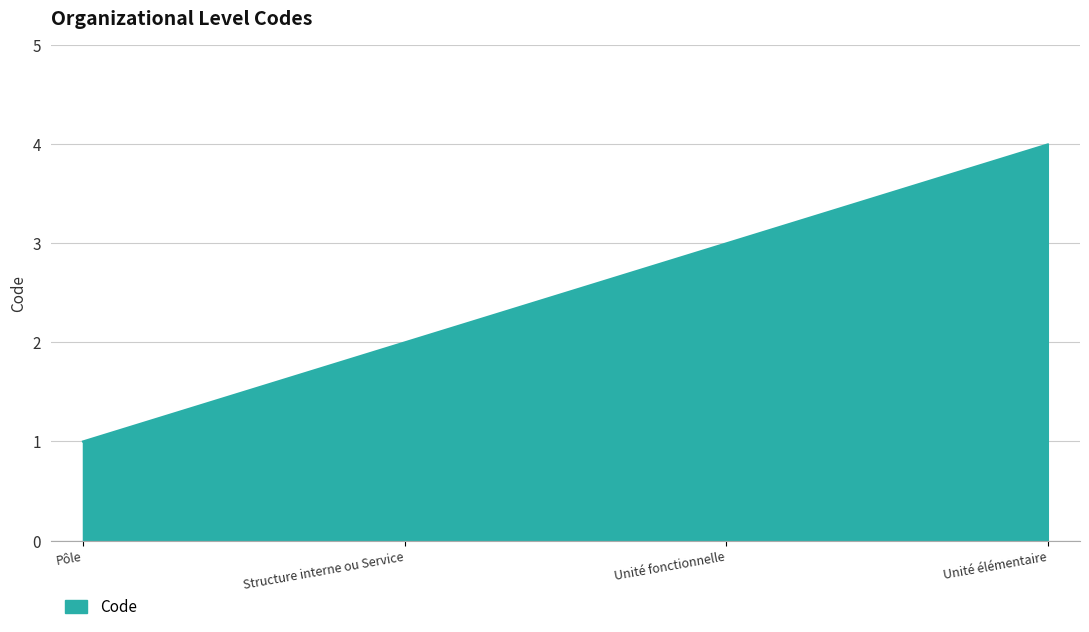

What is the change in value from Unité fonctionnelle to Unité élémentaire?

+1